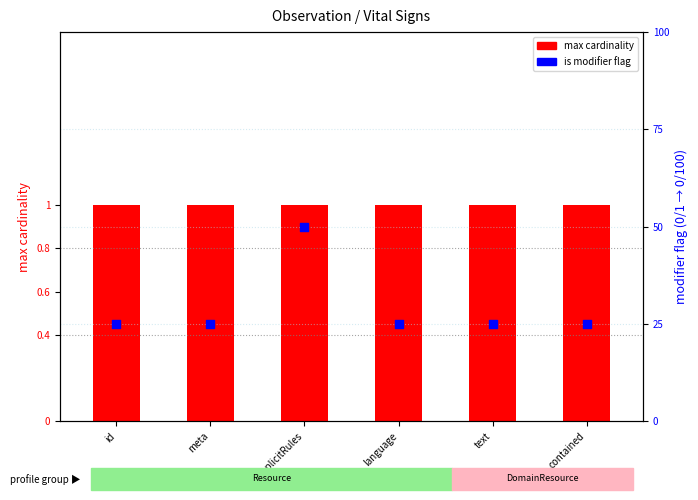

Approximately how many times larger is the value at id compared to language?

1.0